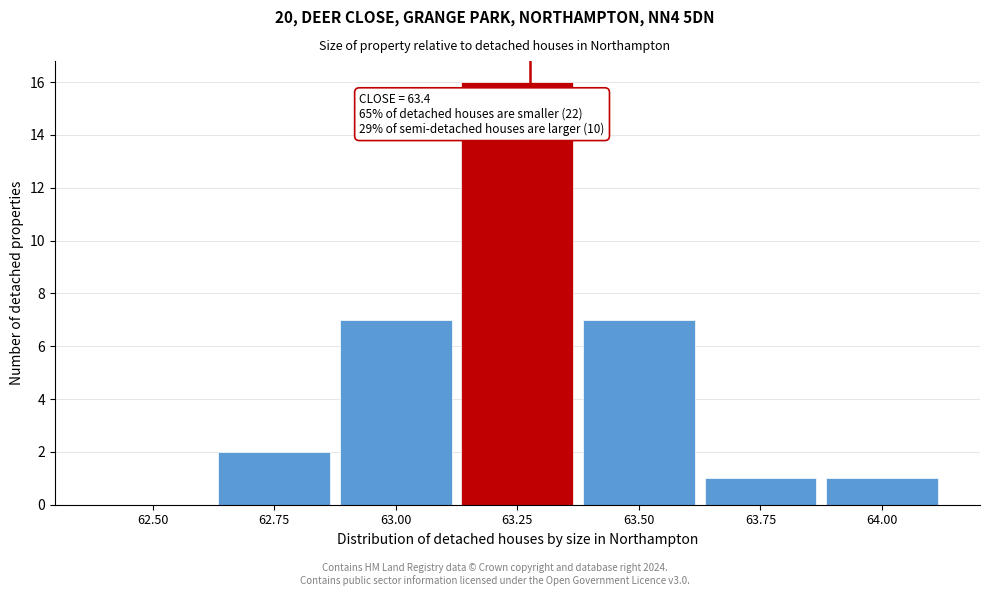

Reading left to right, list all the values displayed in this chart.

62.50=0	62.75=2	63.00=7	63.25=16	63.50=7	63.75=1	64.00=1